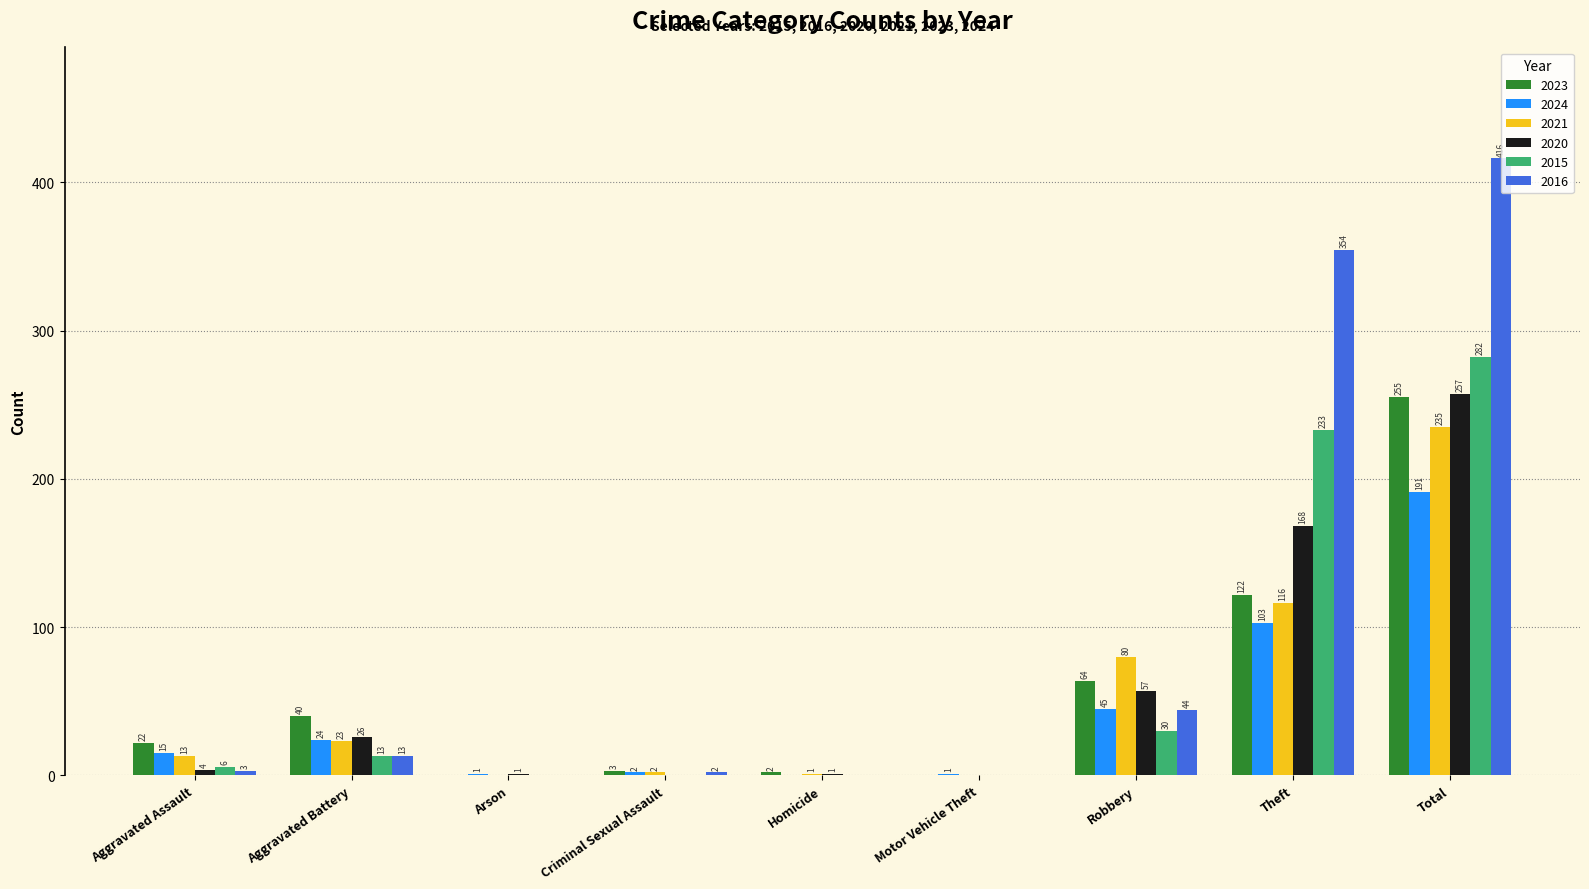

Which series has the widest spread of values?

2016